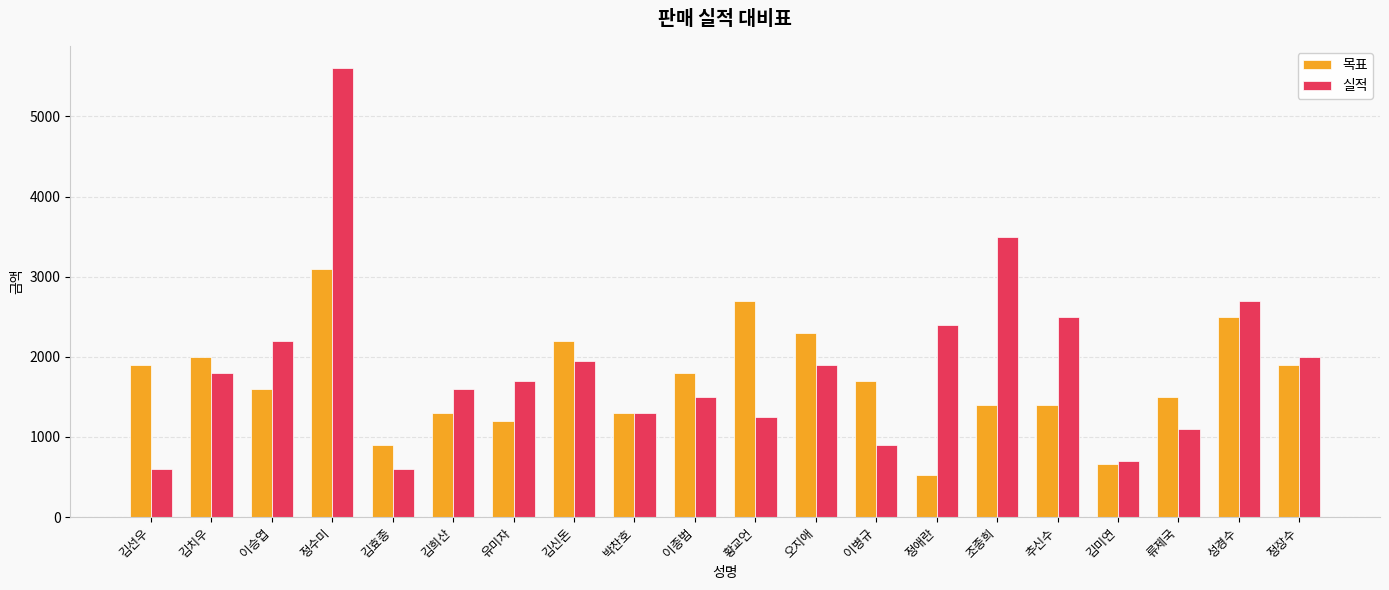

List the series in order of their peak value, lowest first.

목표, 실적